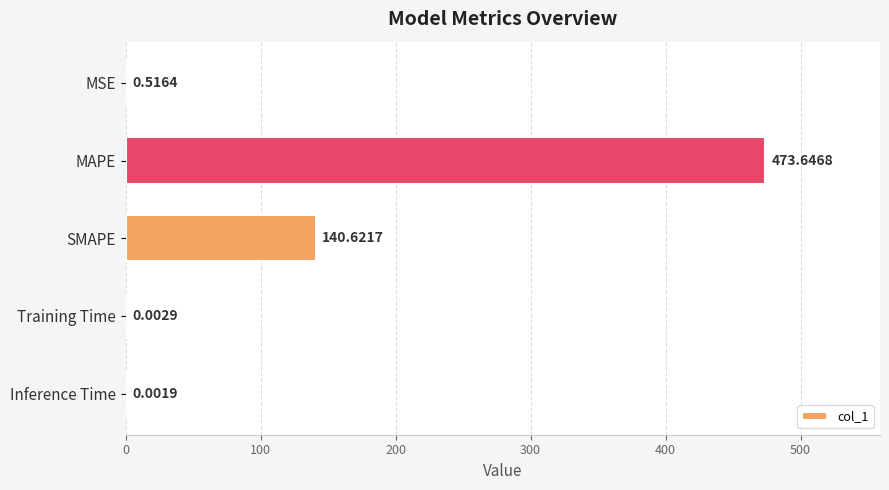

Between SMAPE and MSE, which is larger?

SMAPE